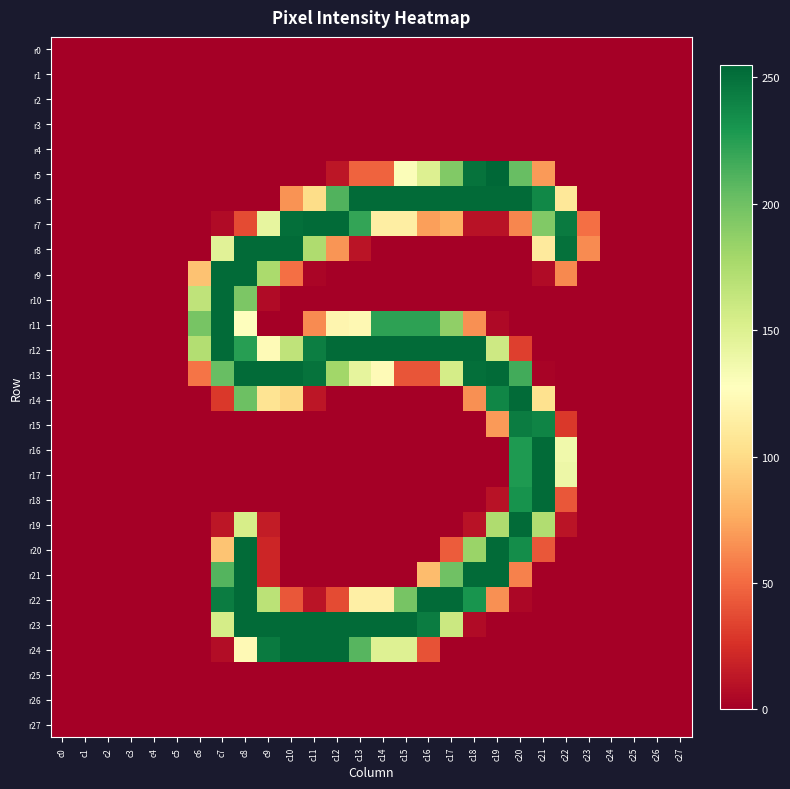

How many data points does each series have?

28